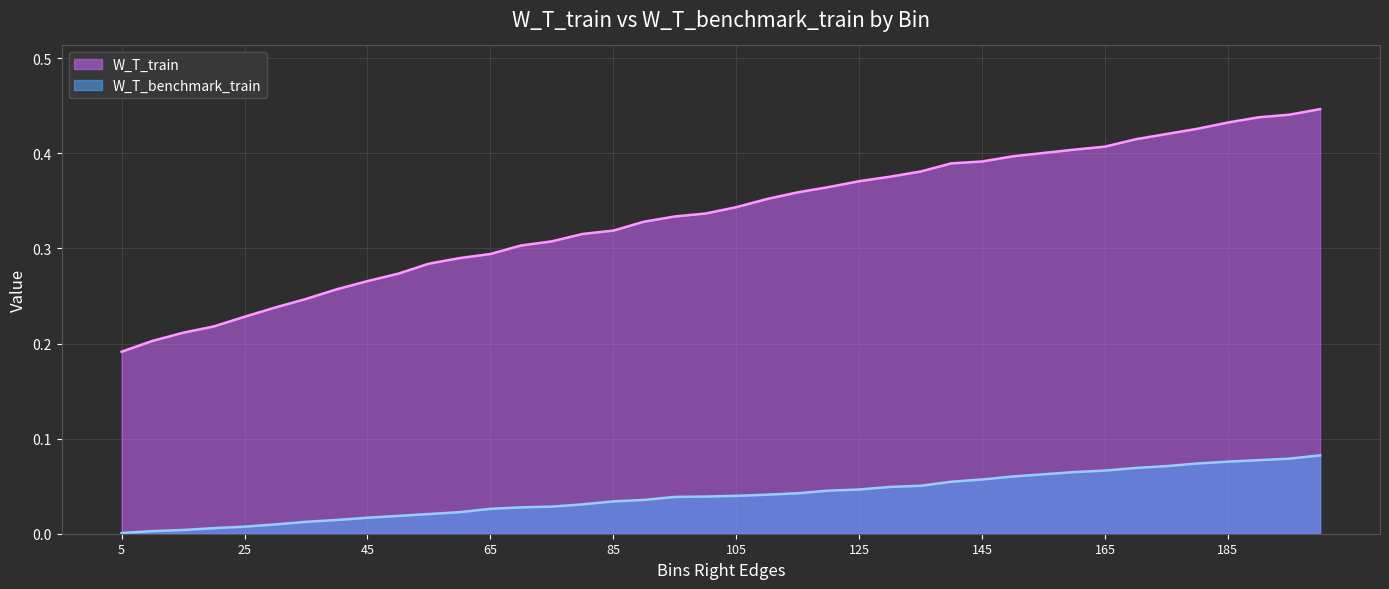

How many lines are shown in the chart?

2